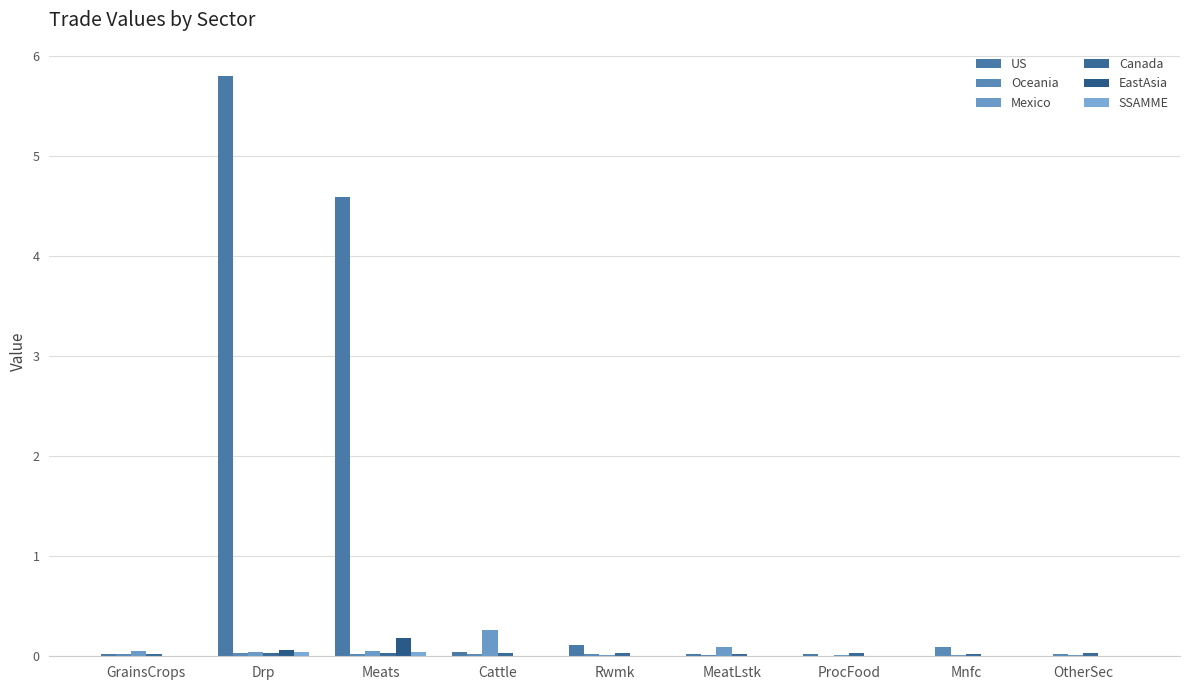

Count the number of data series in this chart.

6